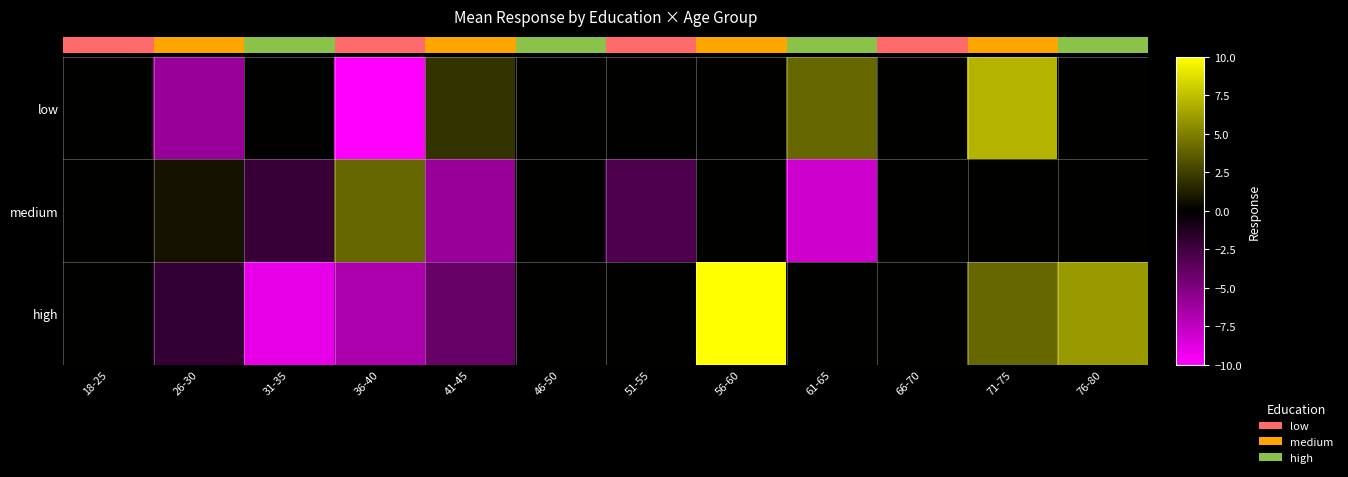

Rank the series by their maximum value, from highest to lowest.

high, low, medium